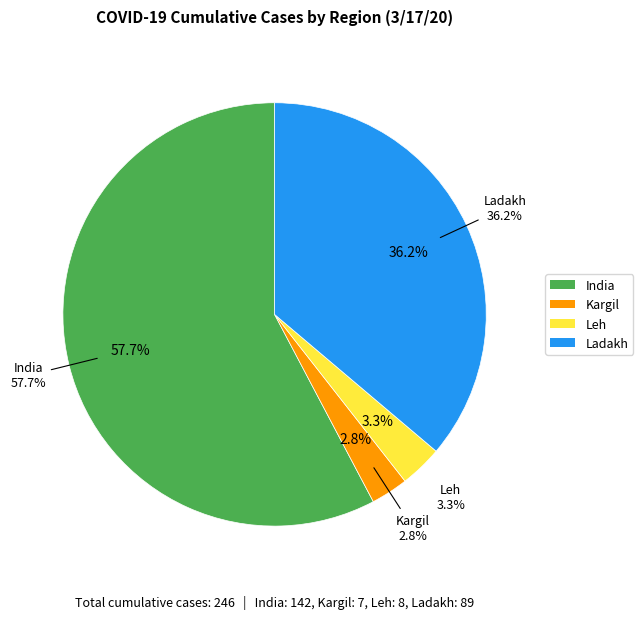

Is it true that Unassigned is 0% of the pie?

True